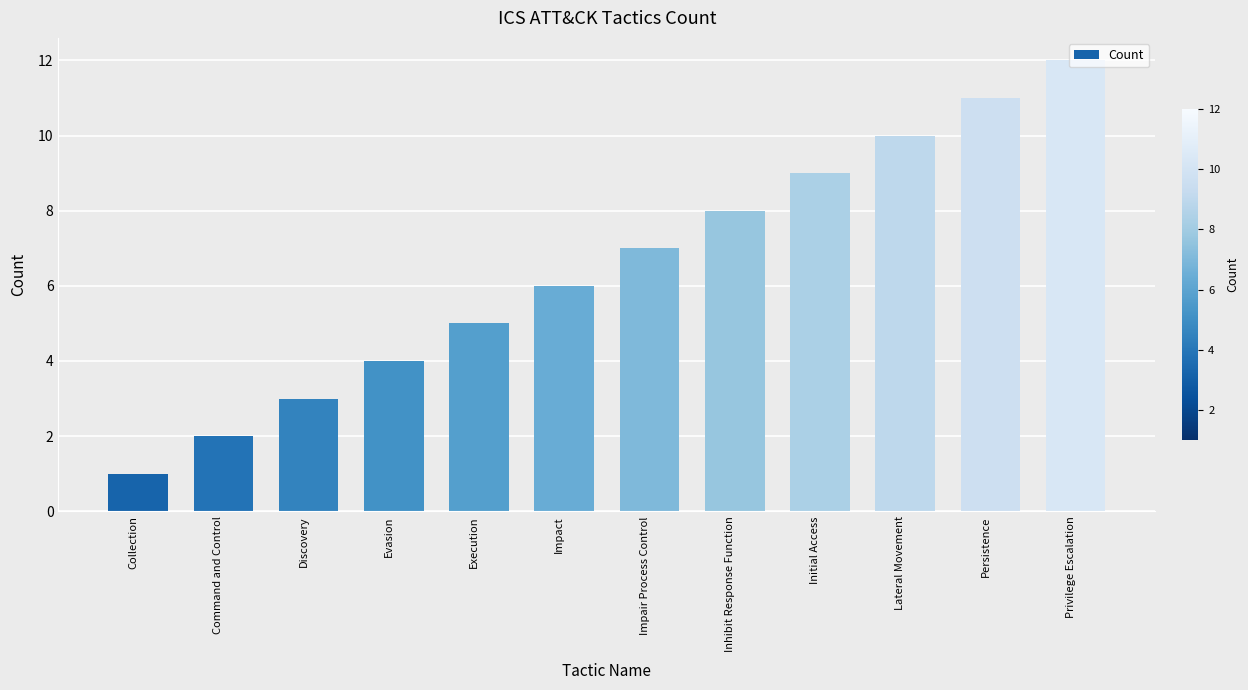

Does the chart contain any negative values?

No